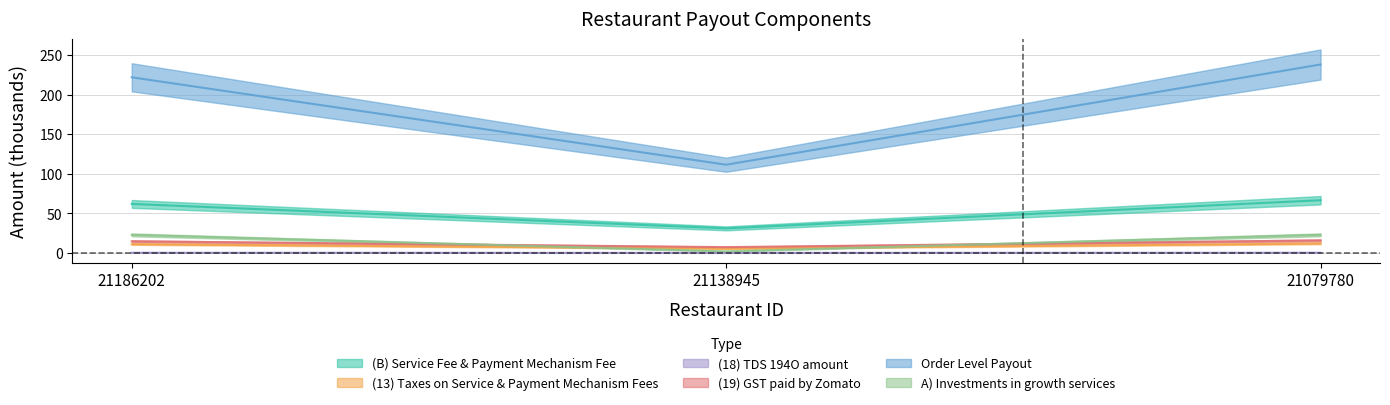

Is the value of (13) Taxes on Service & Payment Mechanism Fees at 21186202 greater than the value of (B) Service Fee & Payment Mechanism Fee at 21079780?

No